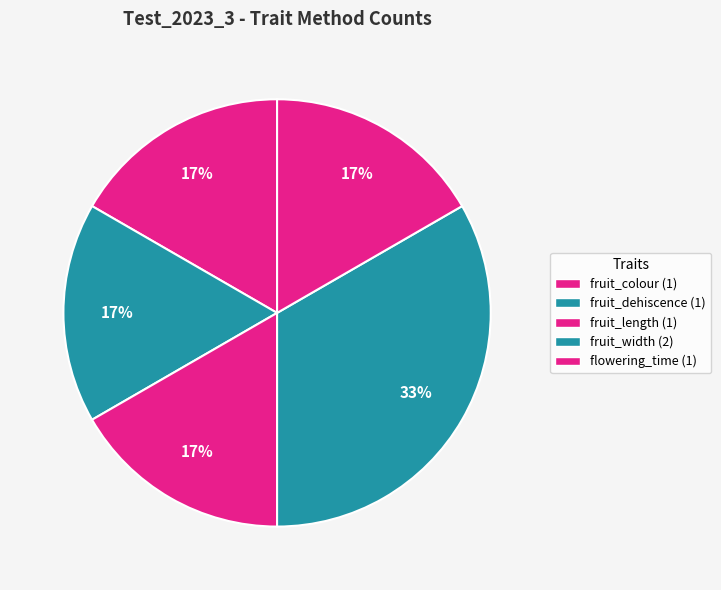

How many slices are in this pie chart?

5